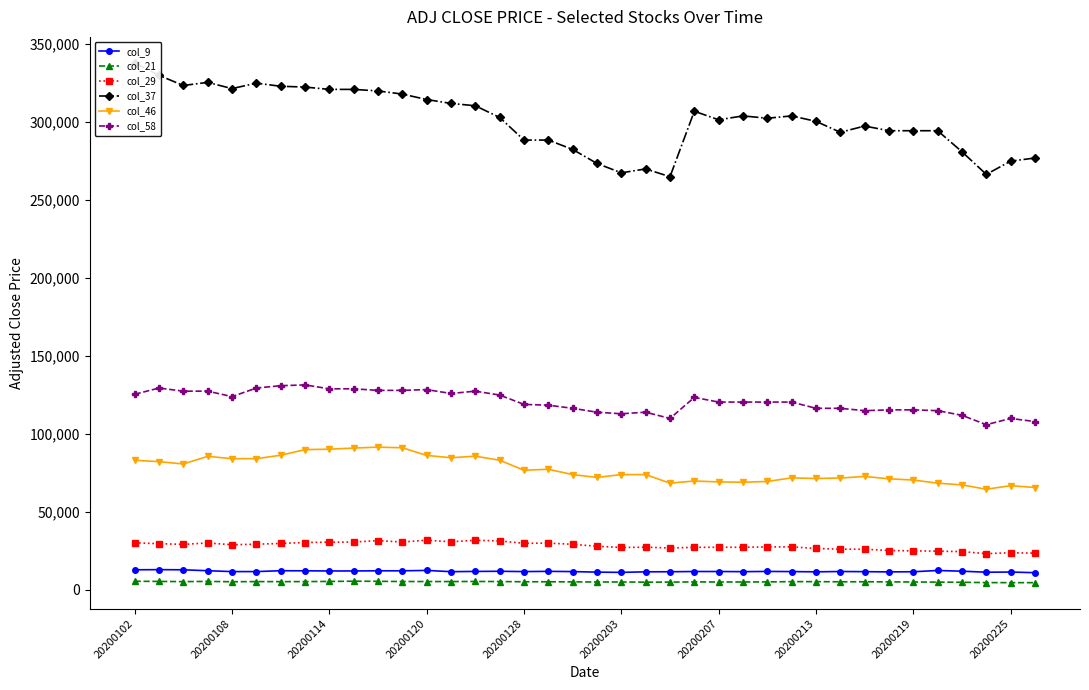

Which series has the largest range (max minus min)?

col_37